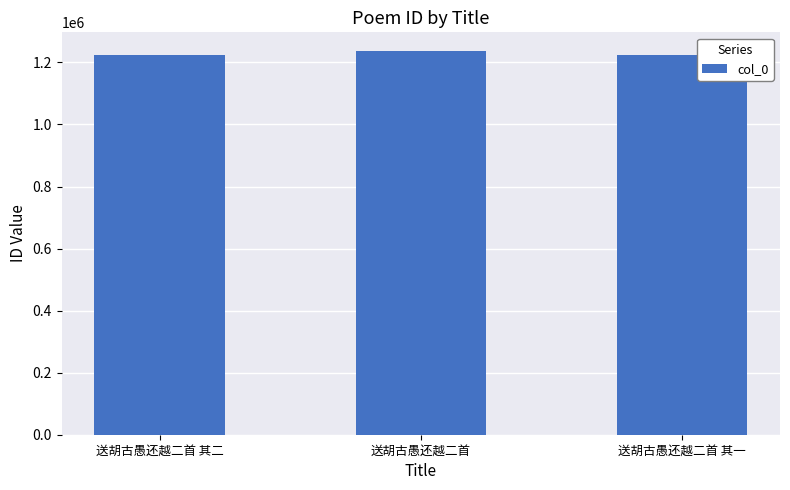

What is the minimum value shown in the chart?

1223291